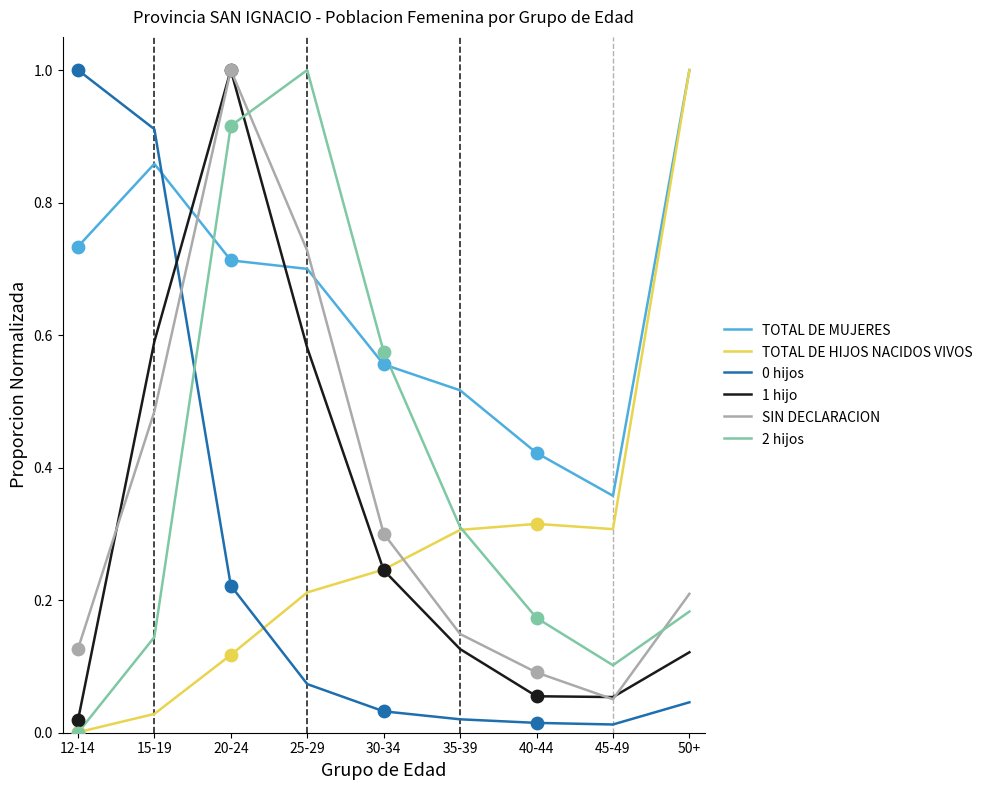

At which category is the sum across all series the highest?

20-24